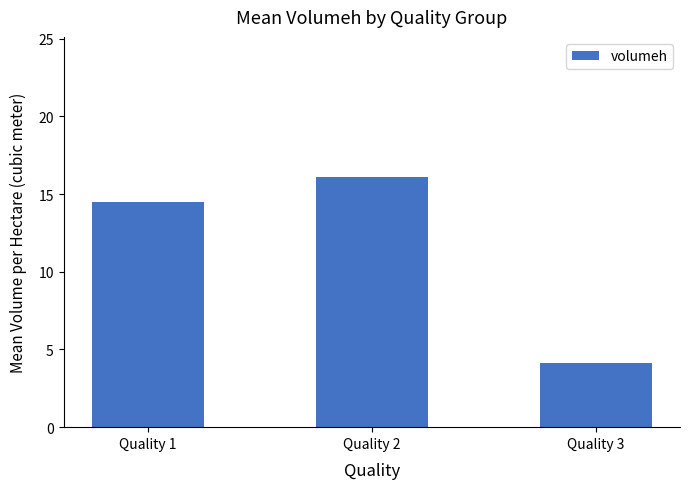

Reading left to right, transcribe all the data shown in this chart.

Quality 1=14.5	Quality 2=16.1	Quality 3=4.1